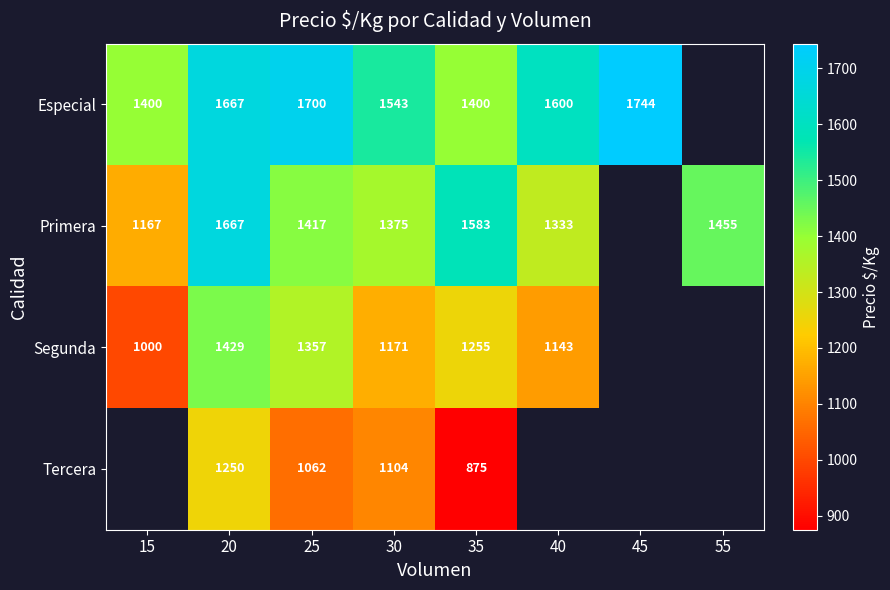

Is it true that Primera equals 1167 at 15?

True